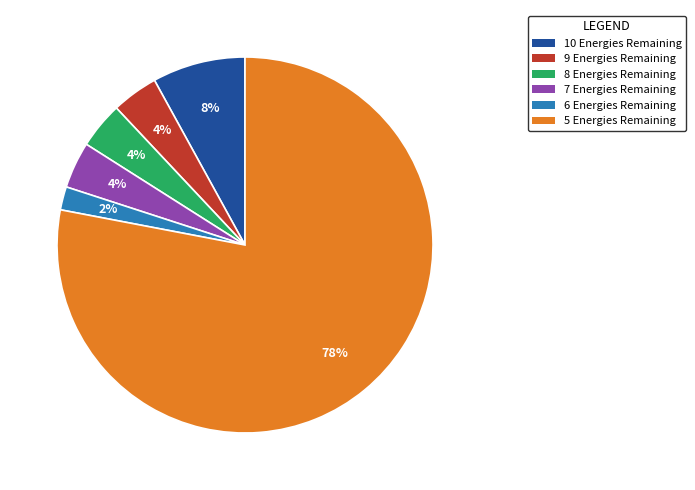

To the nearest percent, what is the difference between the largest and smallest slice percentages?

76%